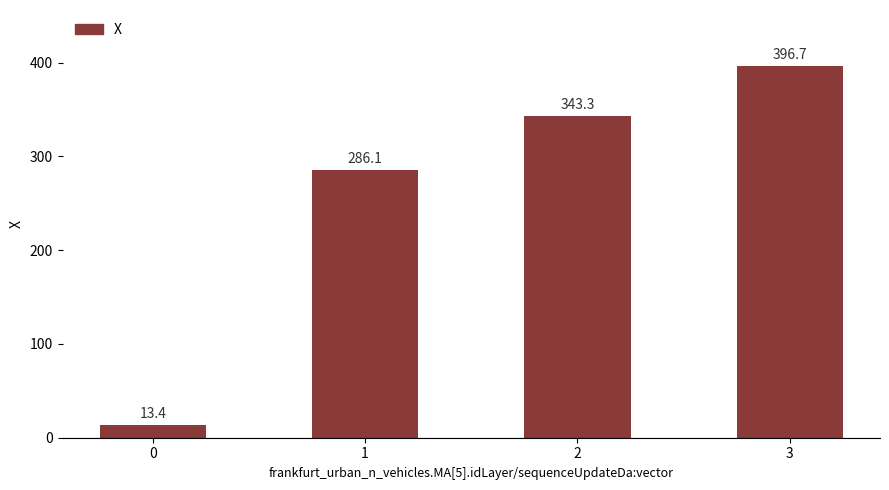

List the labels in order of value, largest first.

3, 2, 1, 0